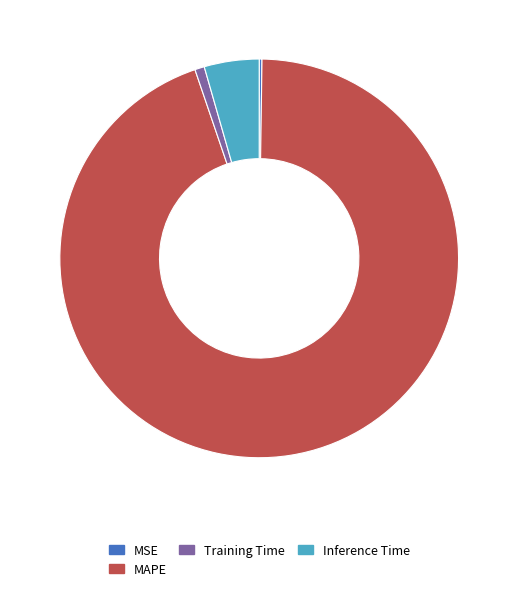

Does any single category account for the majority?

Yes